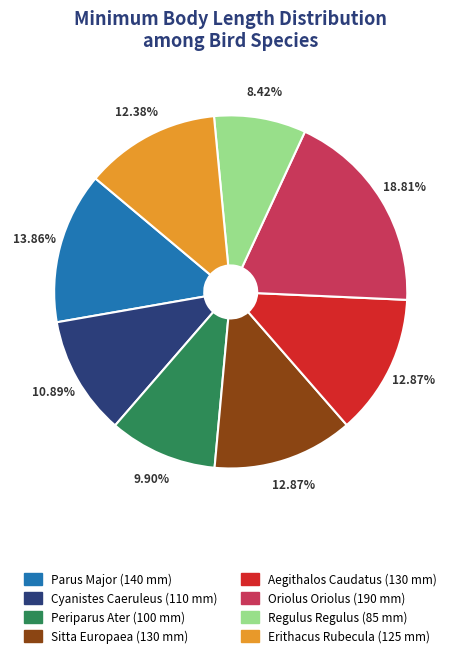

Does any single category account for the majority?

No